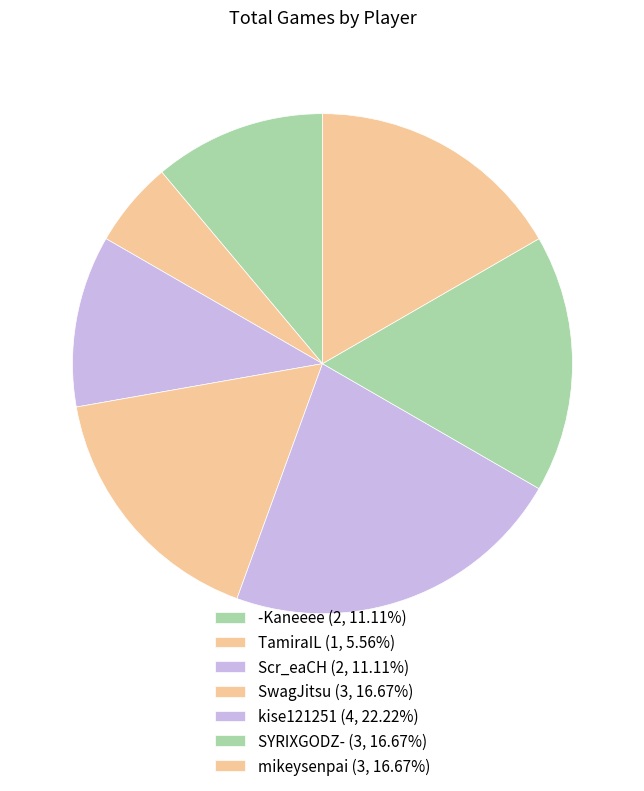

How many slices are in this pie chart?

7